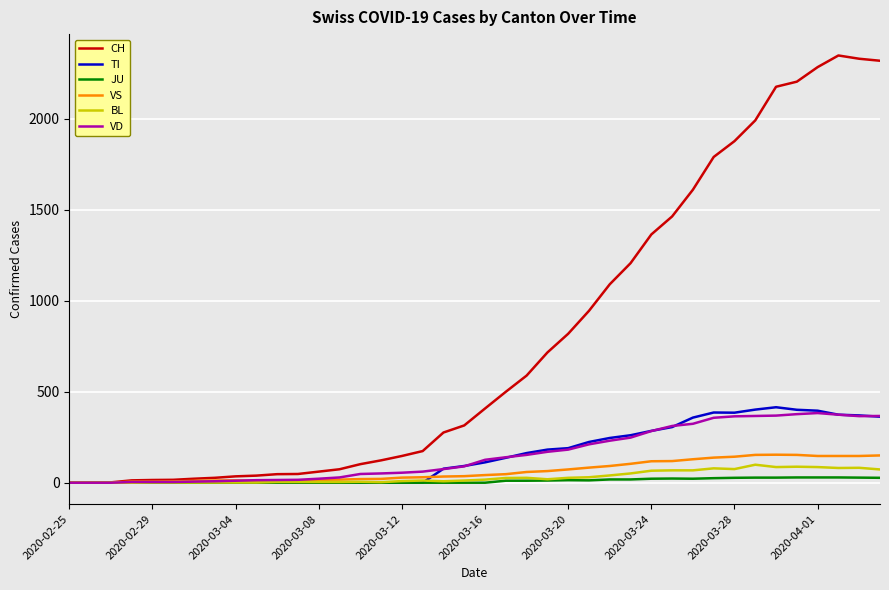

Which series has the widest spread of values?

CH